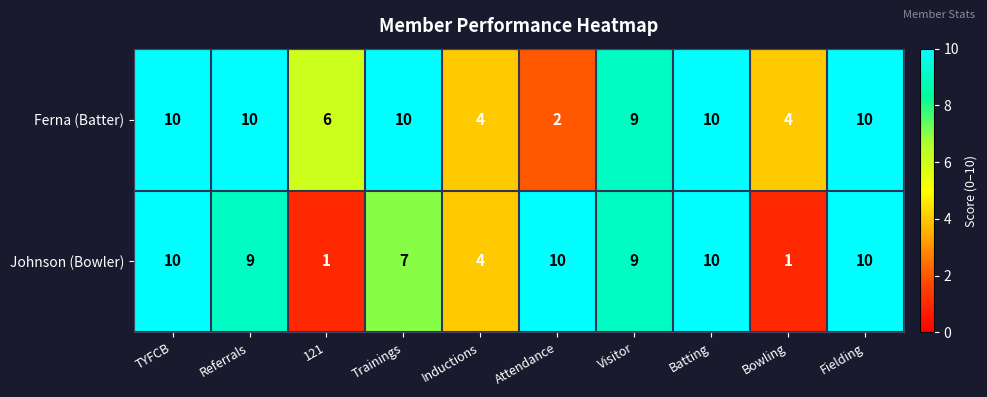

Which series changed the most between Attendance and Batting?

Ferna (Batter)